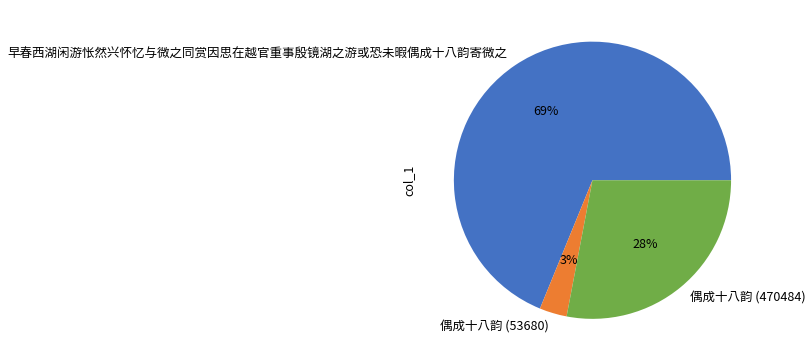

Which category has the smallest portion of the pie?

偶成十八韵 (53680)